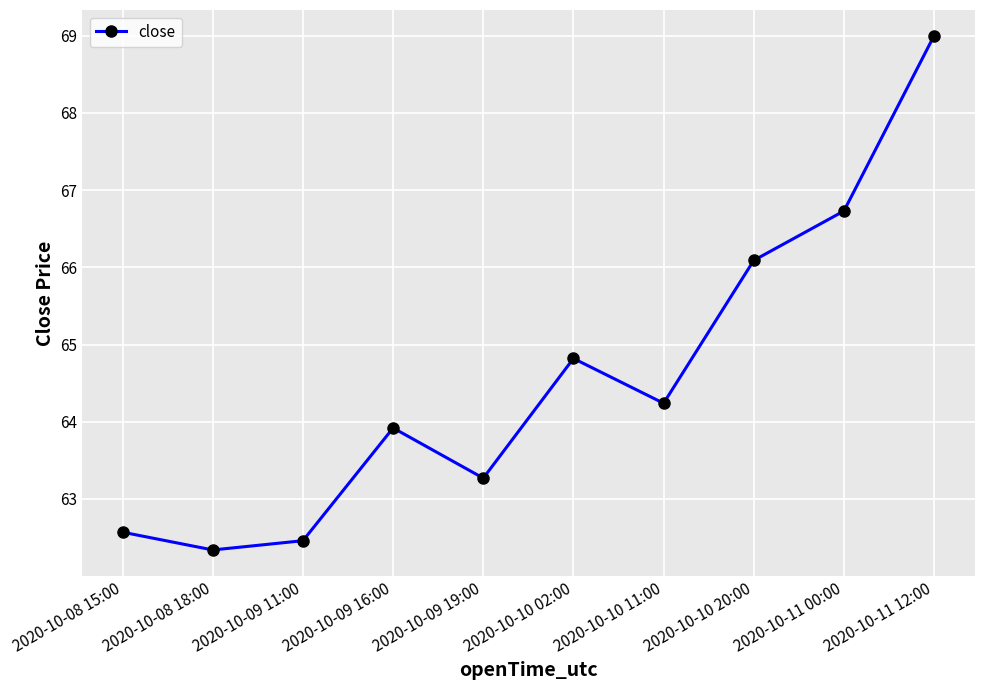

What is the value of the 8th point from the left?

66.1